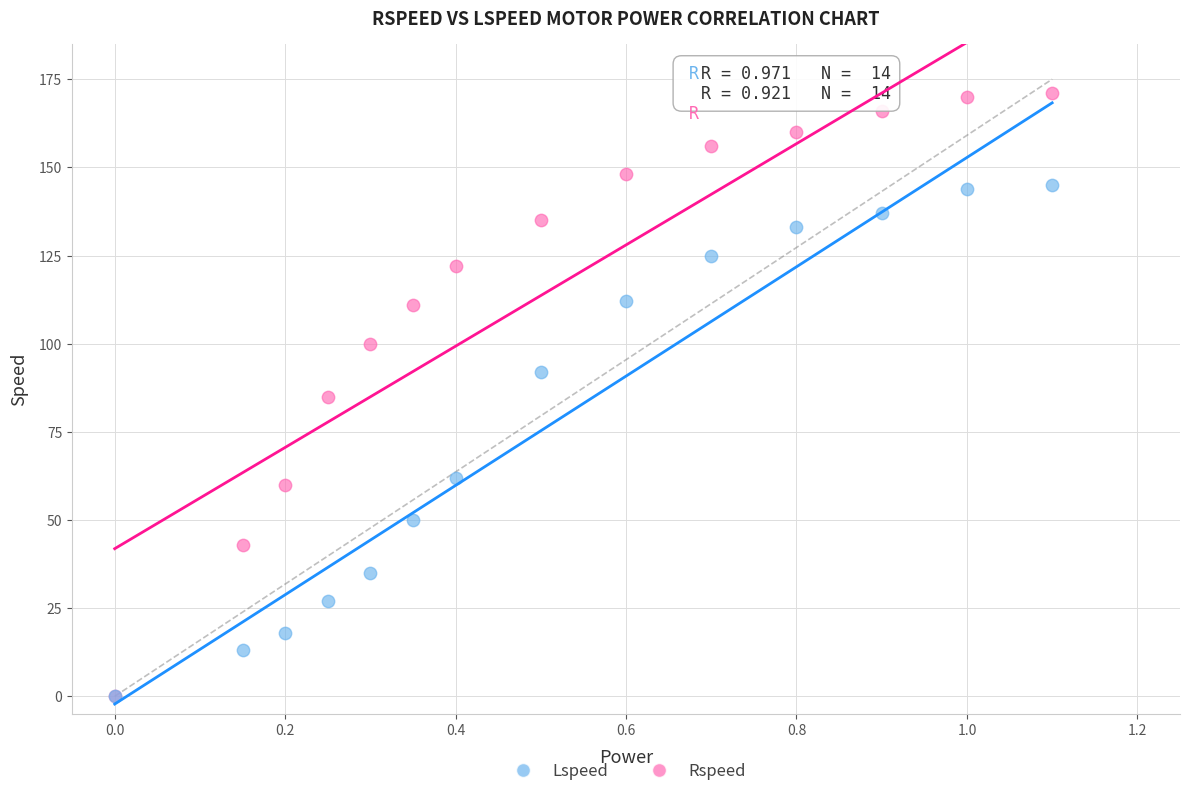

In the Lspeed series, what Y value is closest to 72?

62